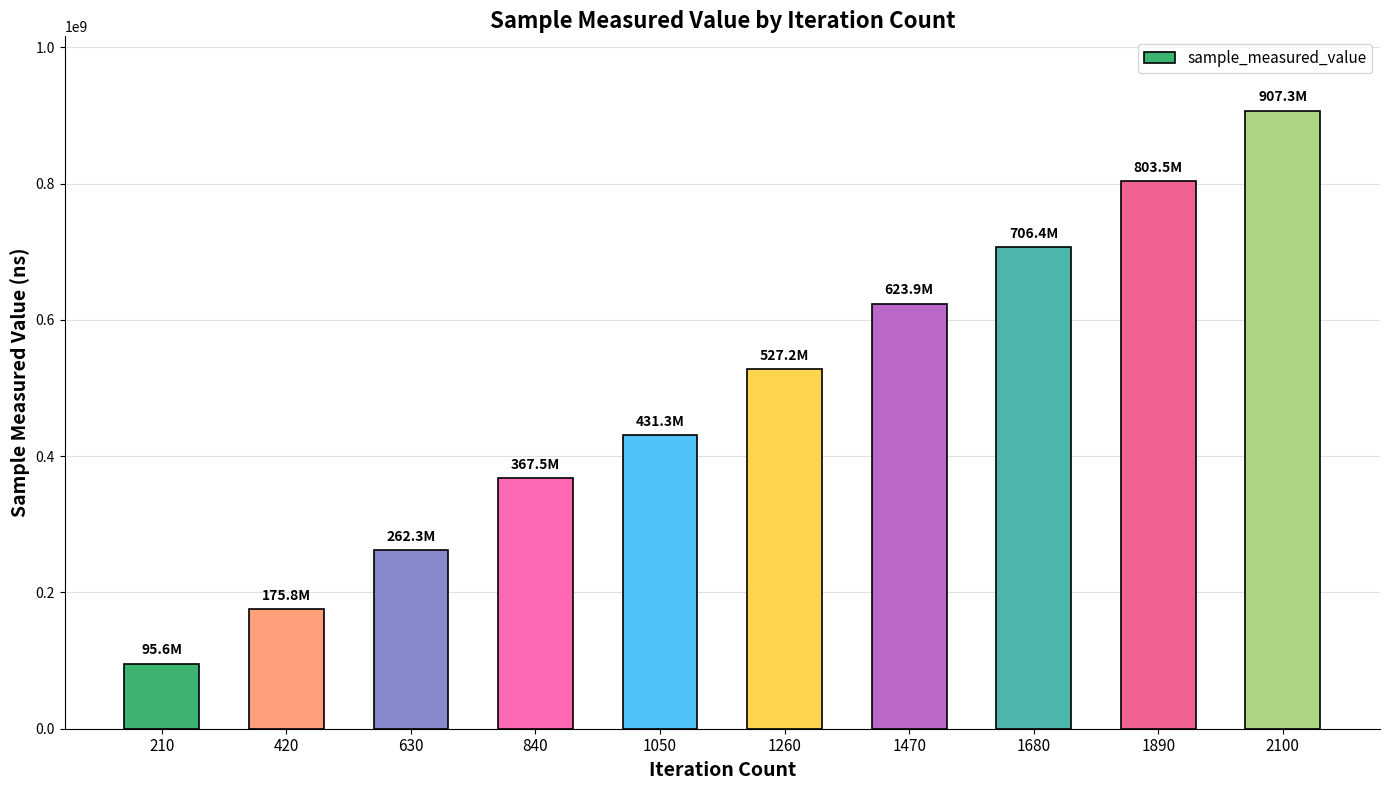

Reading left to right, list all the values displayed in this chart.

95554342	175841541	262307288	367545471	431337166	527232795	623897224	706406259	803498672	907304200